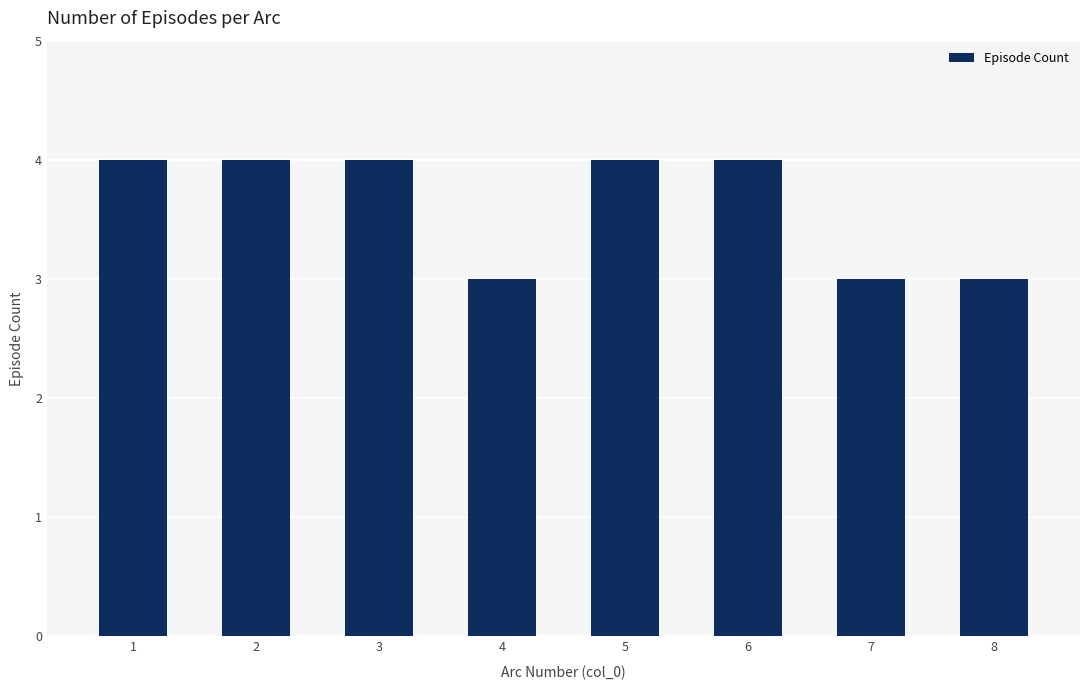

What is the value of the 3rd bar from the left?

4